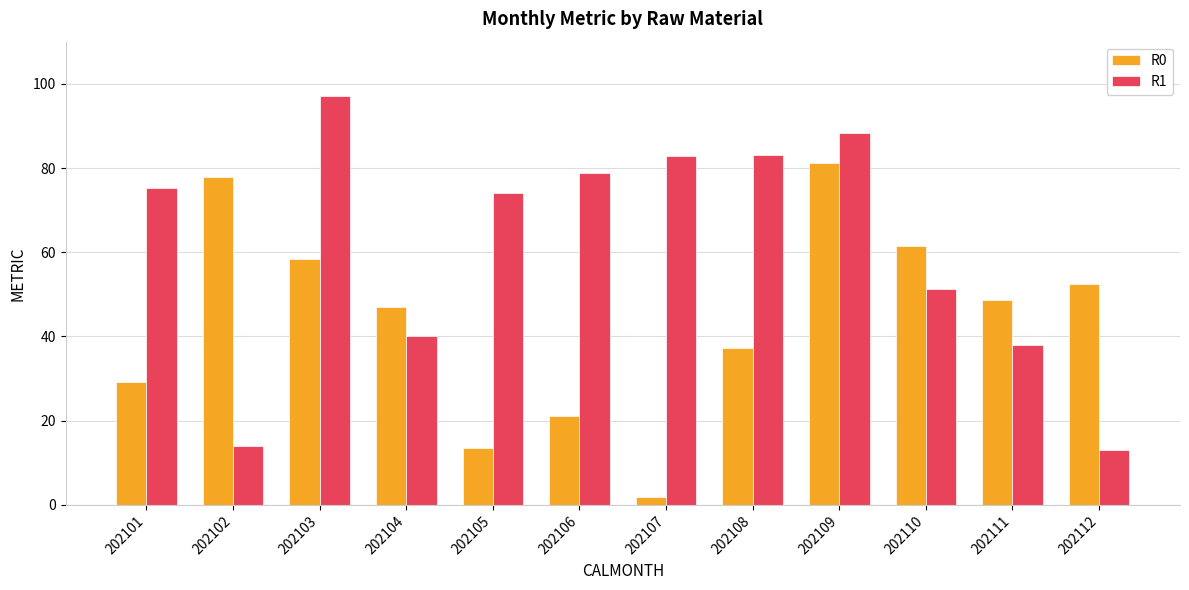

Is it true that R0 equals 46.9 at 202104?

True